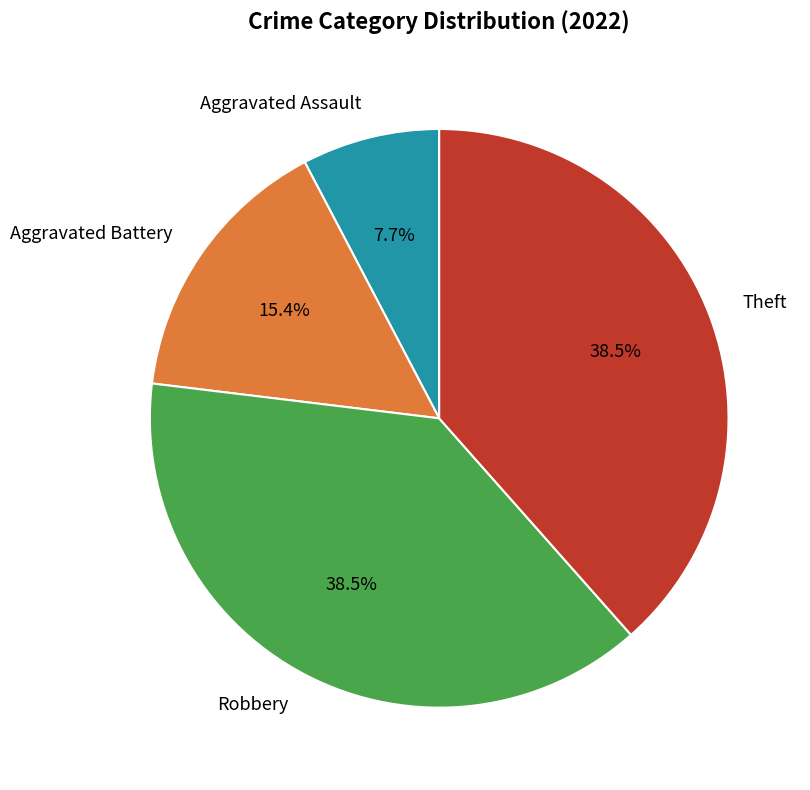

What is the smallest slice in the pie chart?

Aggravated Assault